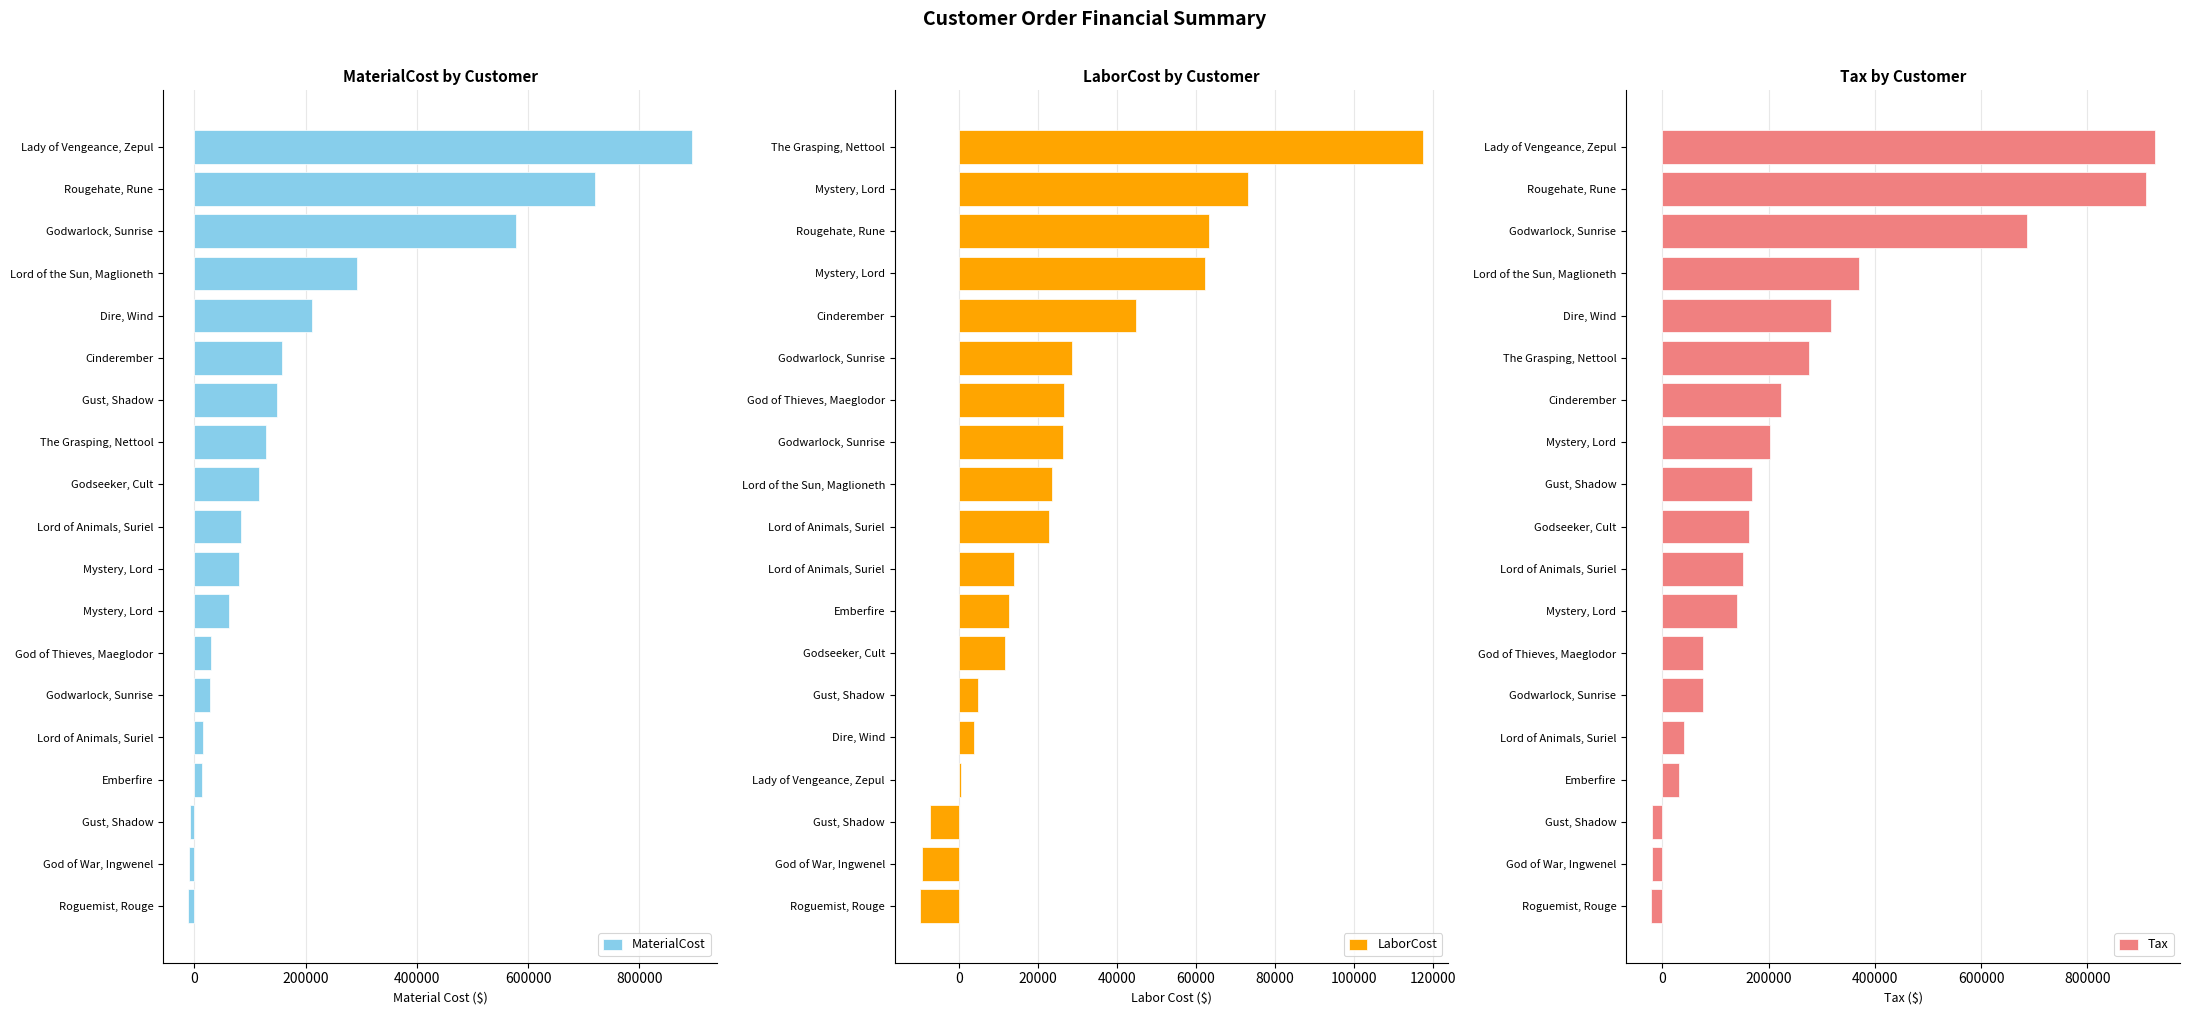

Is it true that MaterialCost equals 38396.7 at Mystery, Lord?

False